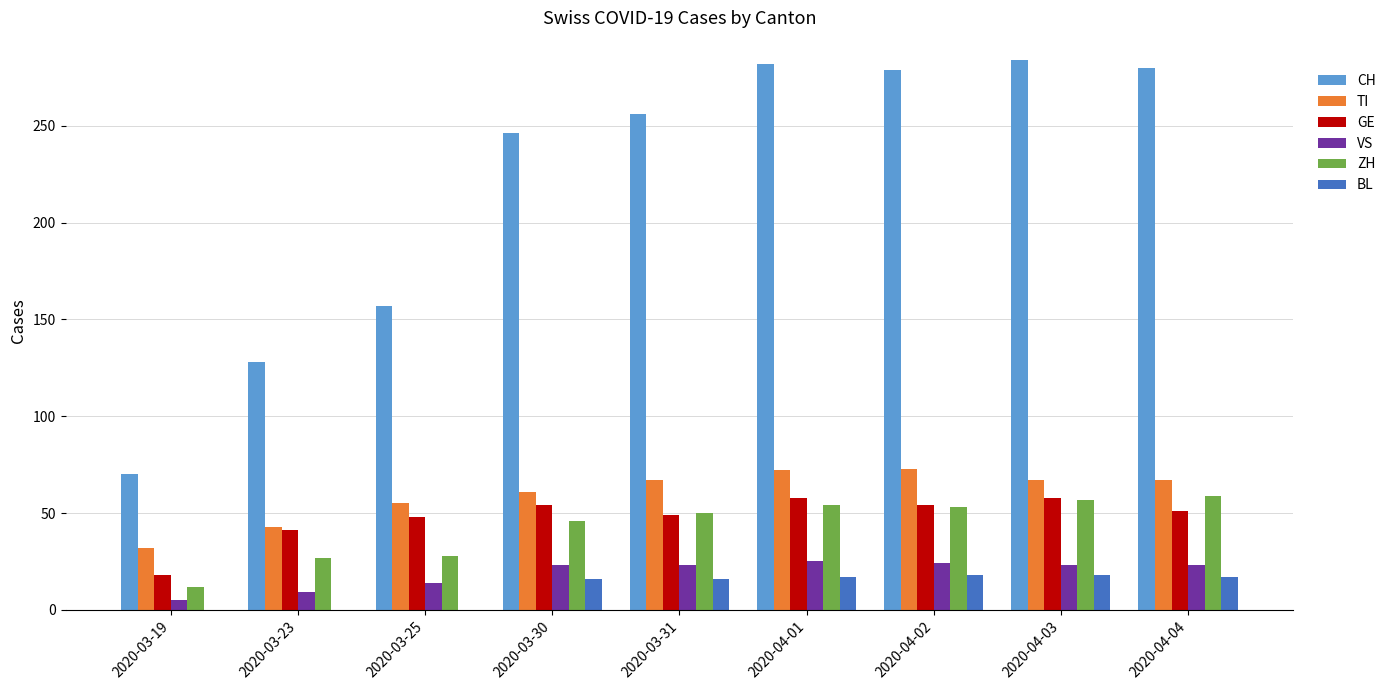

Is the value of ZH at 2020-03-30 greater than the value of TI at 2020-03-19?

Yes